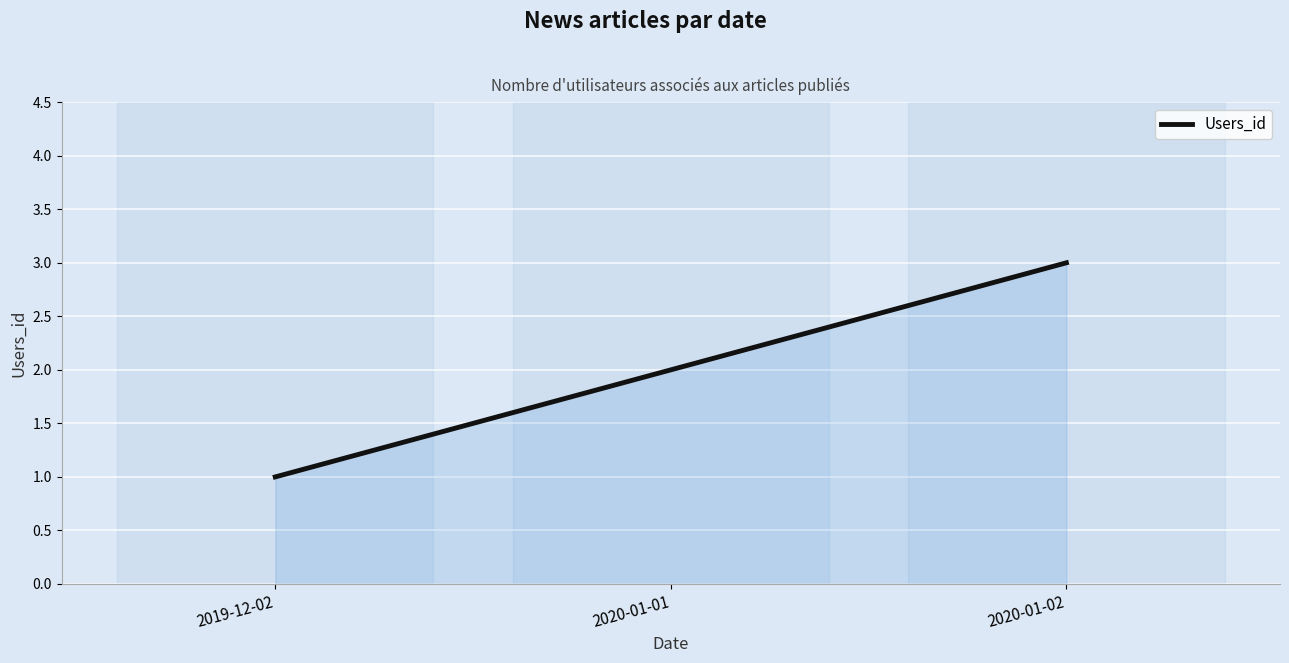

How many values are between 1 and 3?

3